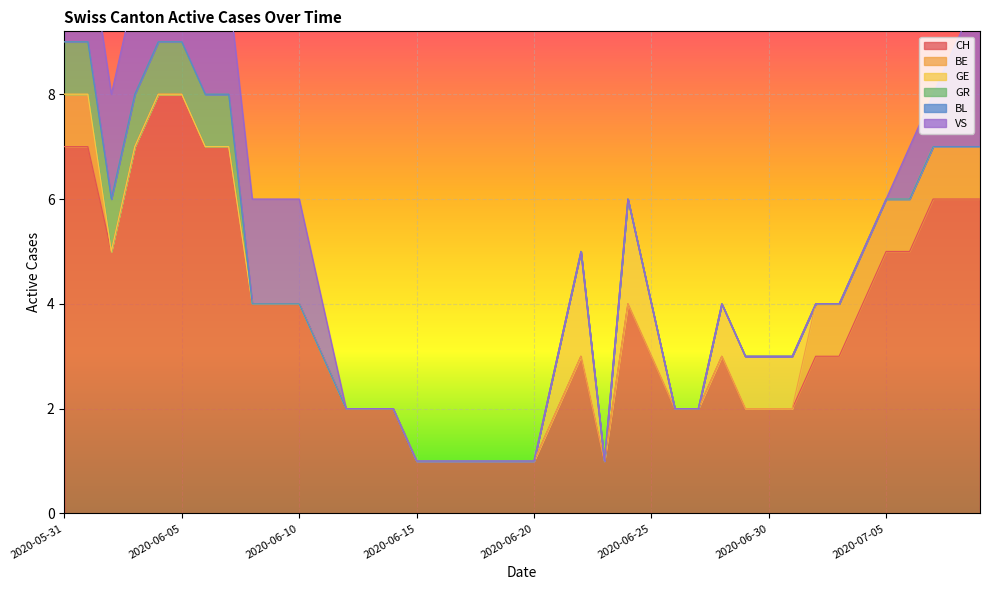

What is the lowest value of the CH series?

1